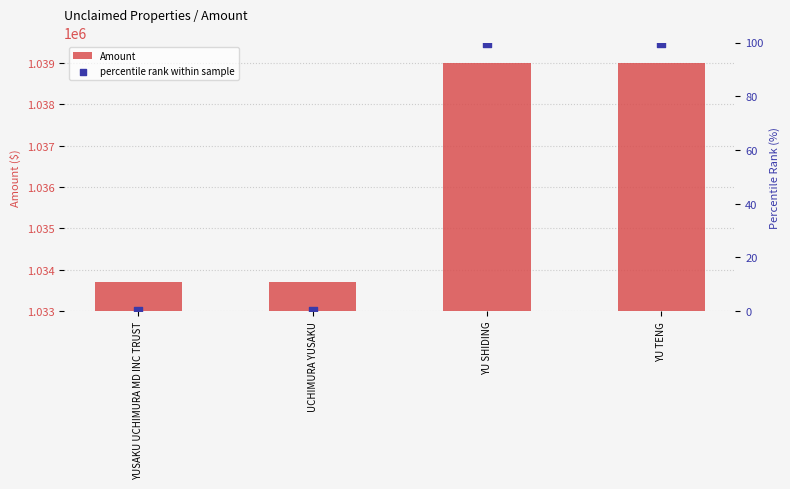

What are all the series names shown in the legend?

Amount, percentile rank within sample